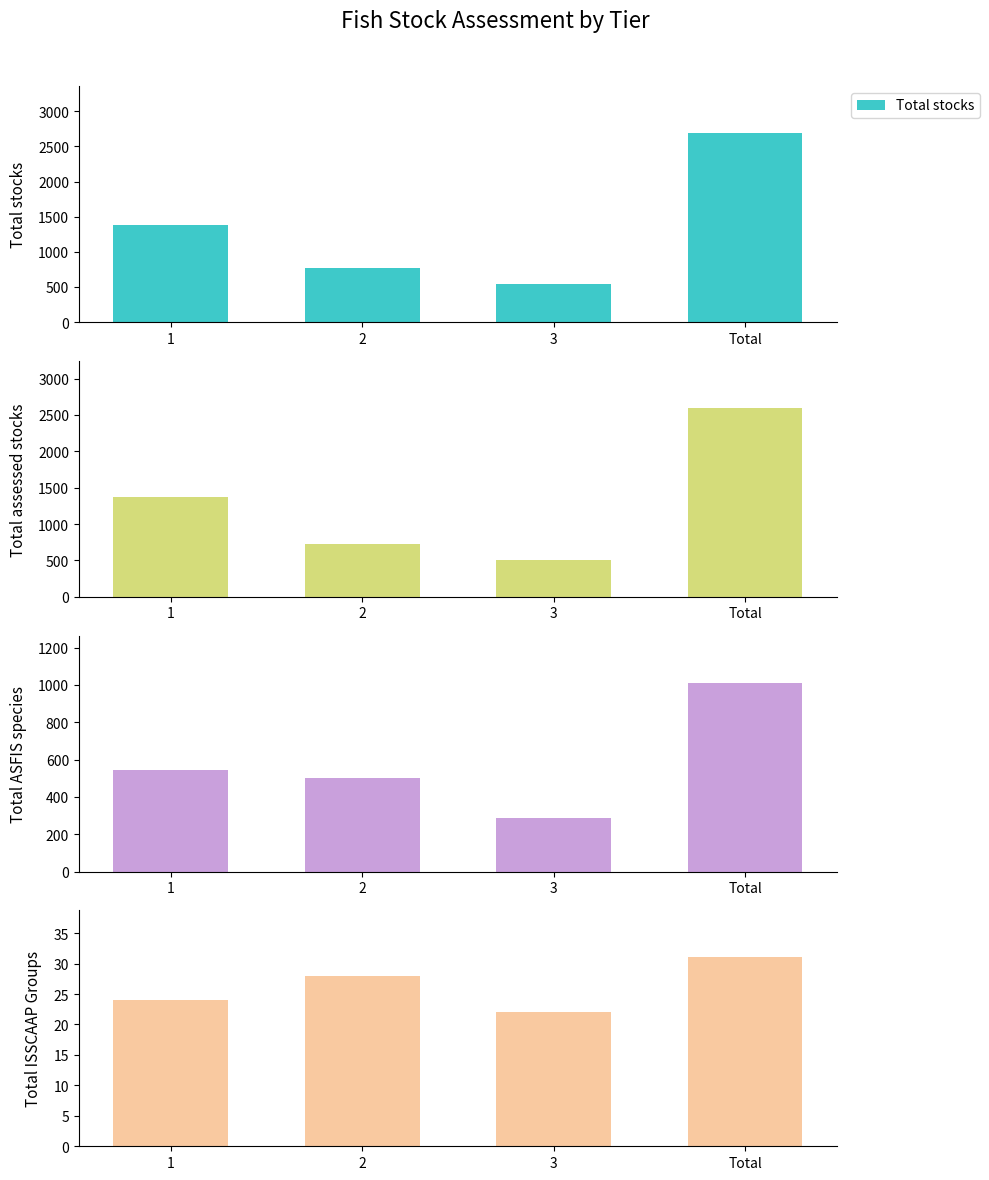

Is it true that Total ASFIS species equals 1012 at Total?

True